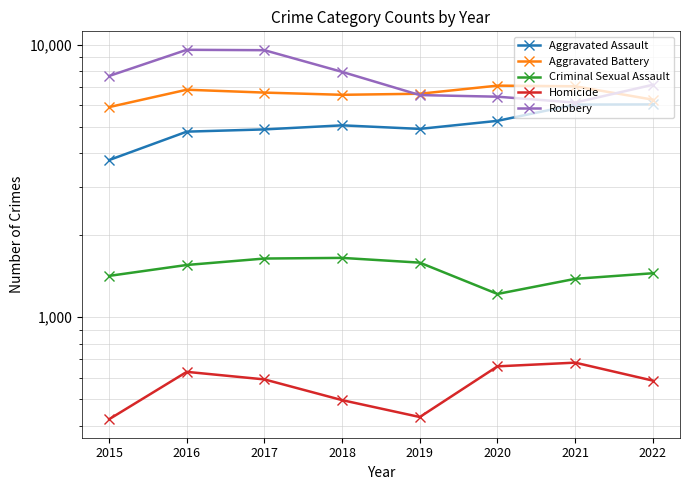

Rank the series at 2016 from lowest to highest value.

Homicide, Criminal Sexual Assault, Aggravated Assault, Aggravated Battery, Robbery